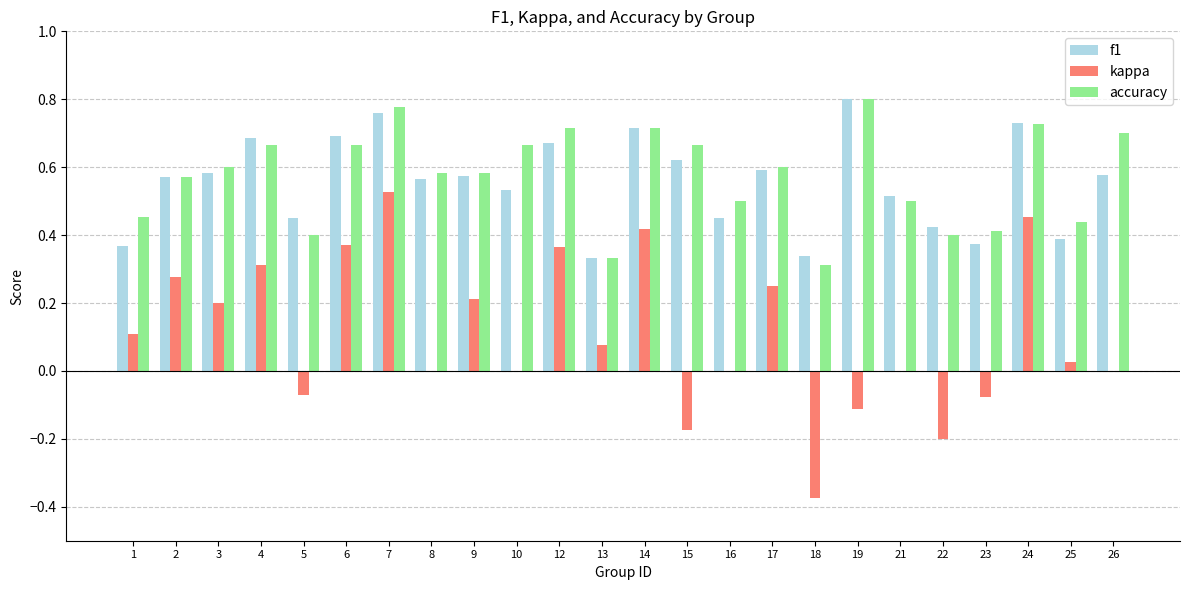

Which series changed the most between 2 and 7?

kappa